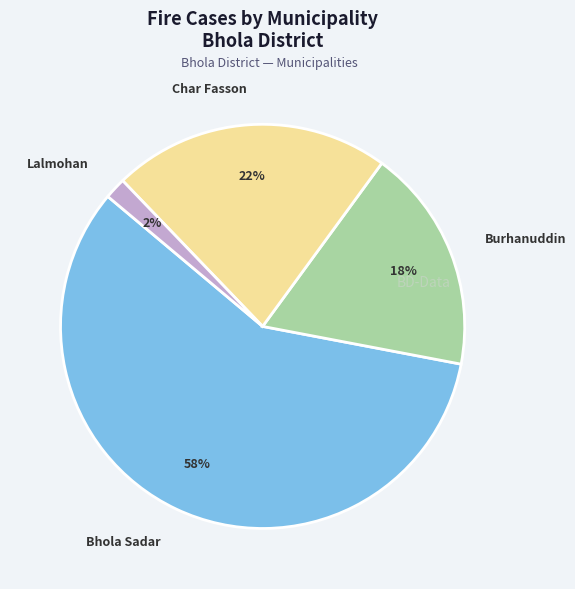

To the nearest percent, what is the average slice percentage?

25%